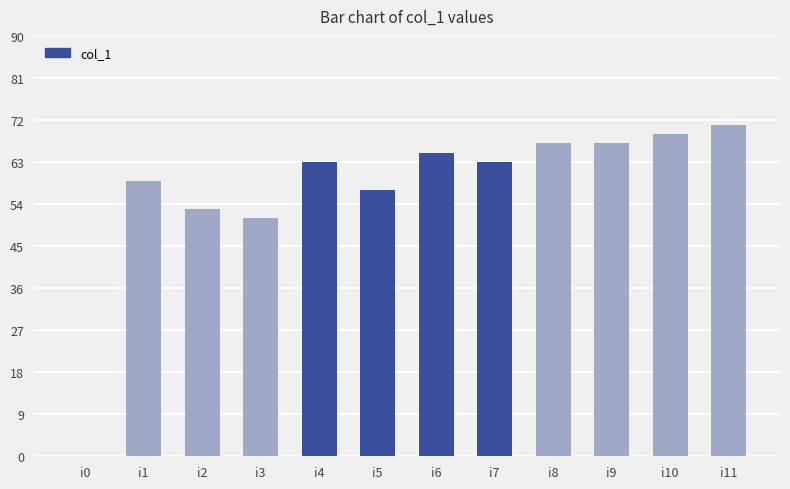

Are the bars horizontal?

No